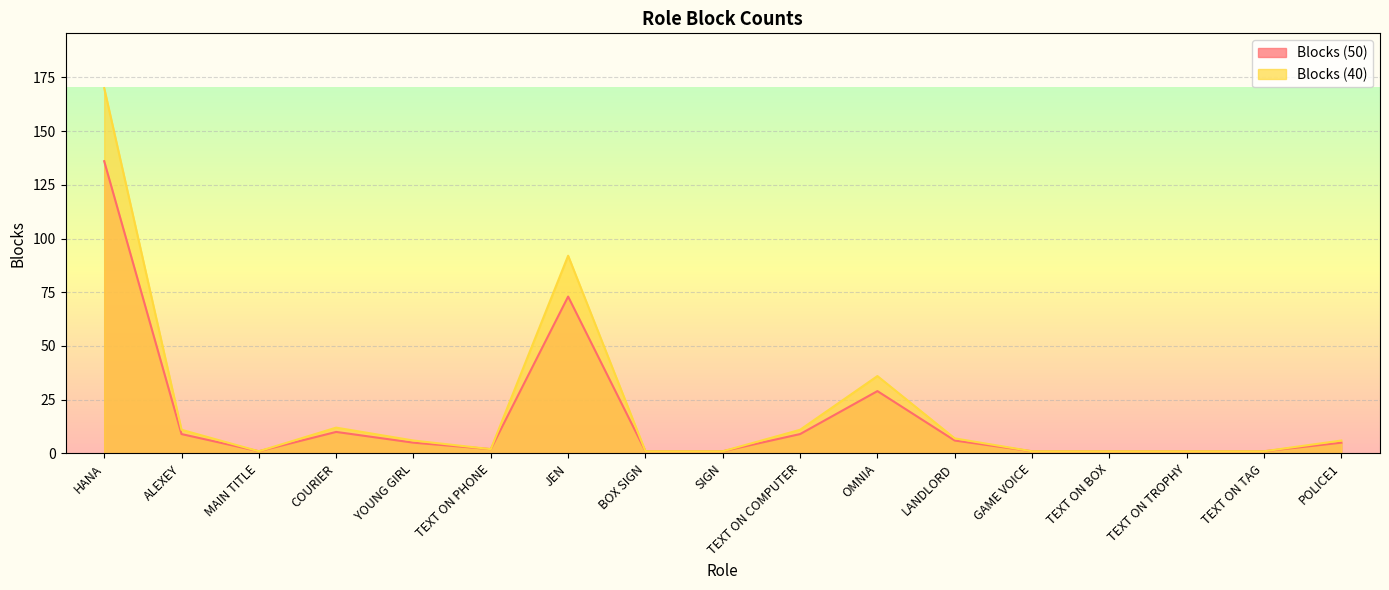

Rank the series at POLICE1 from highest to lowest value.

Blocks (40), Blocks (50)